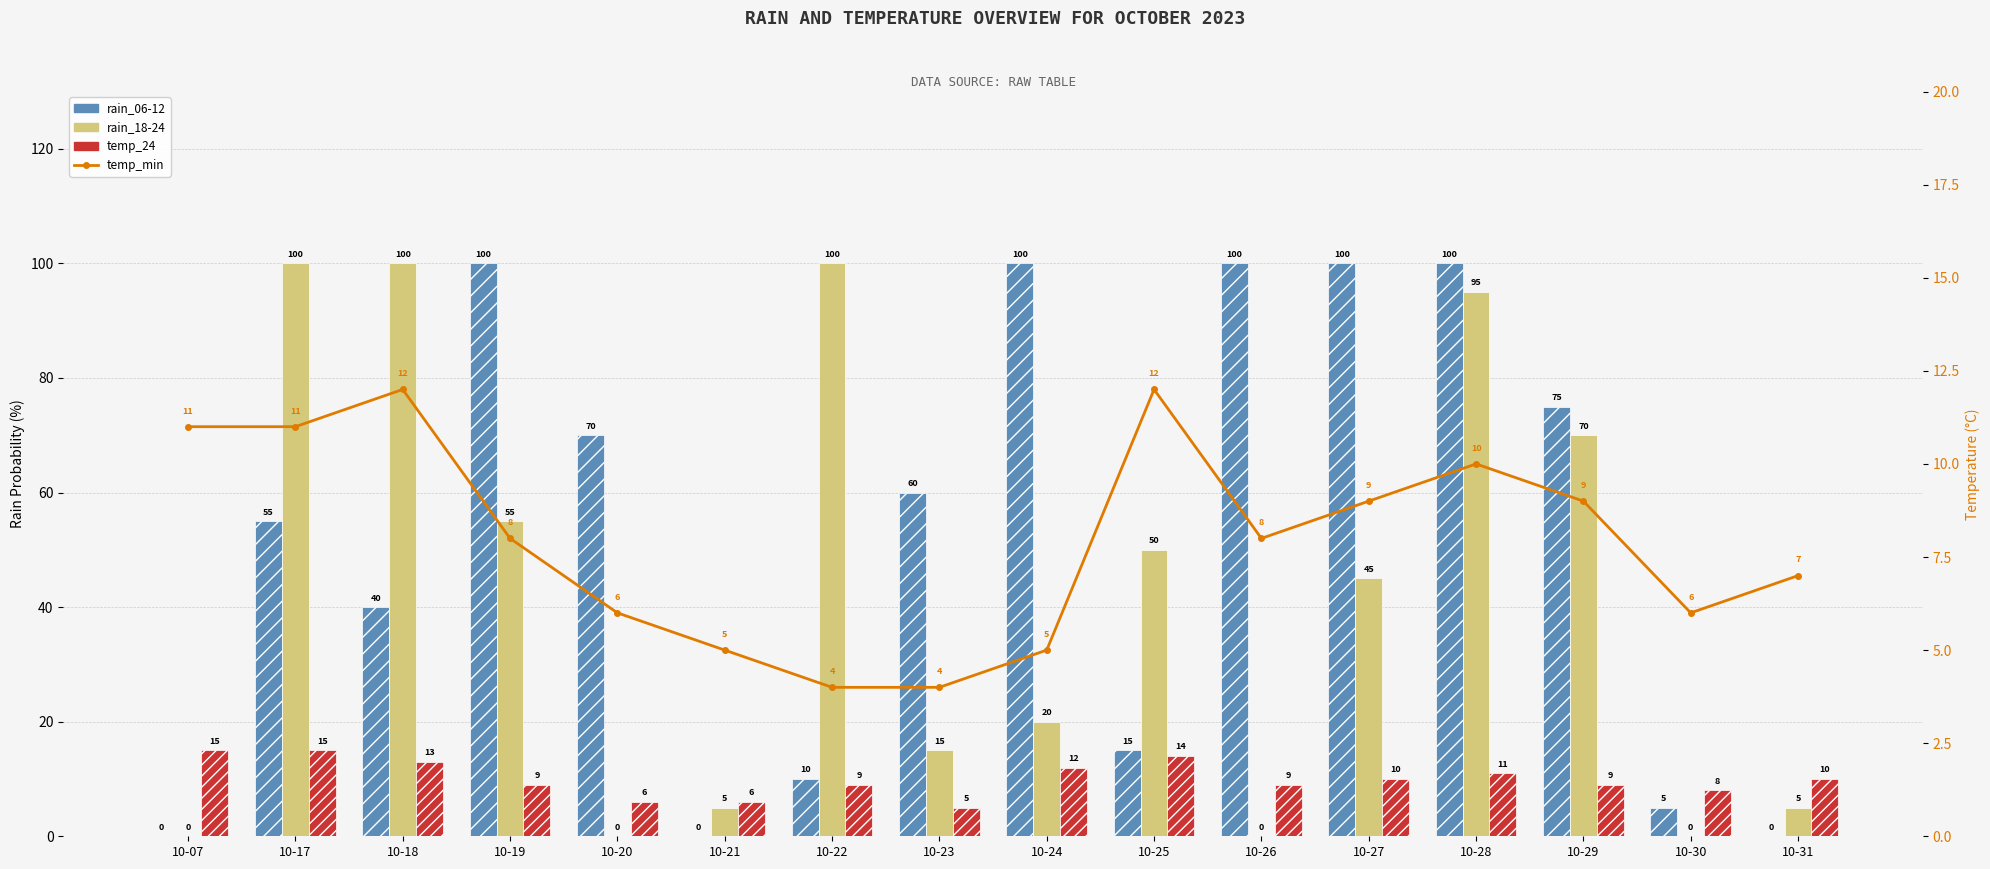

At how many categories does at least one series exceed 22?

12